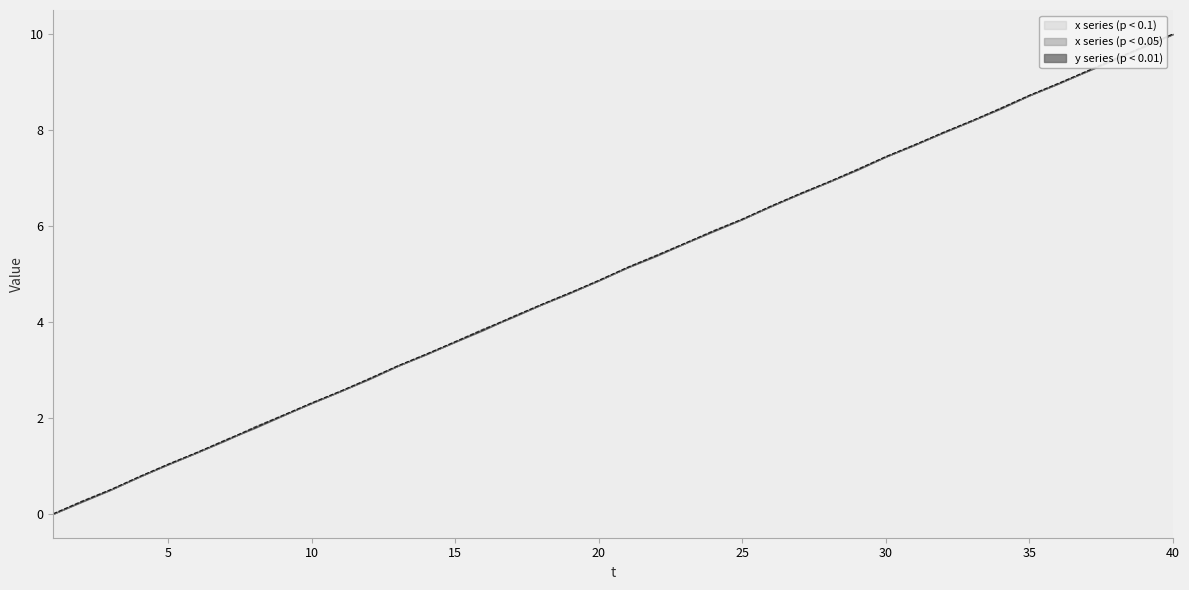

Which series has the largest total across all categories?

y